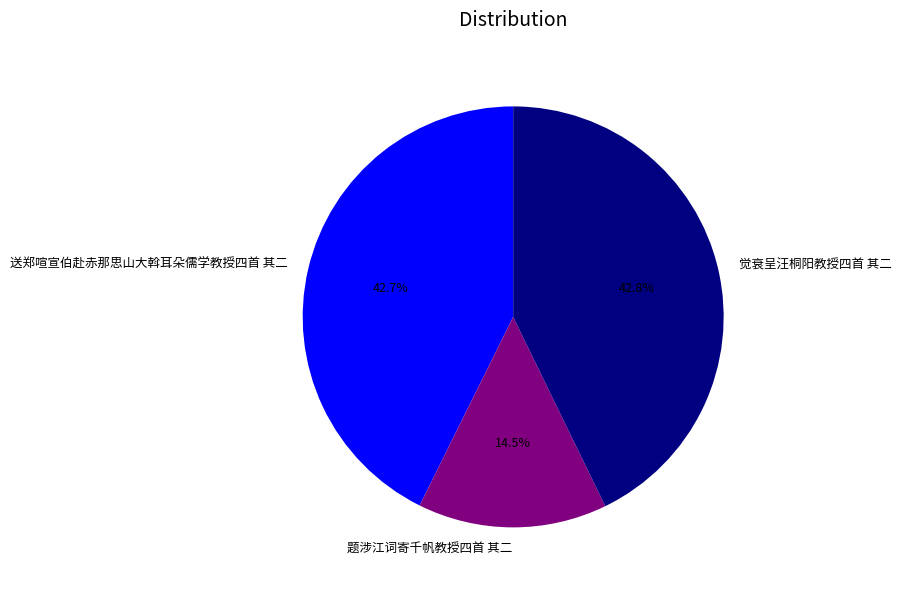

What portion of the pie excludes 送郑喧宣伯赴赤那思山大斡耳朵儒学教授四首 其二?

57.3%